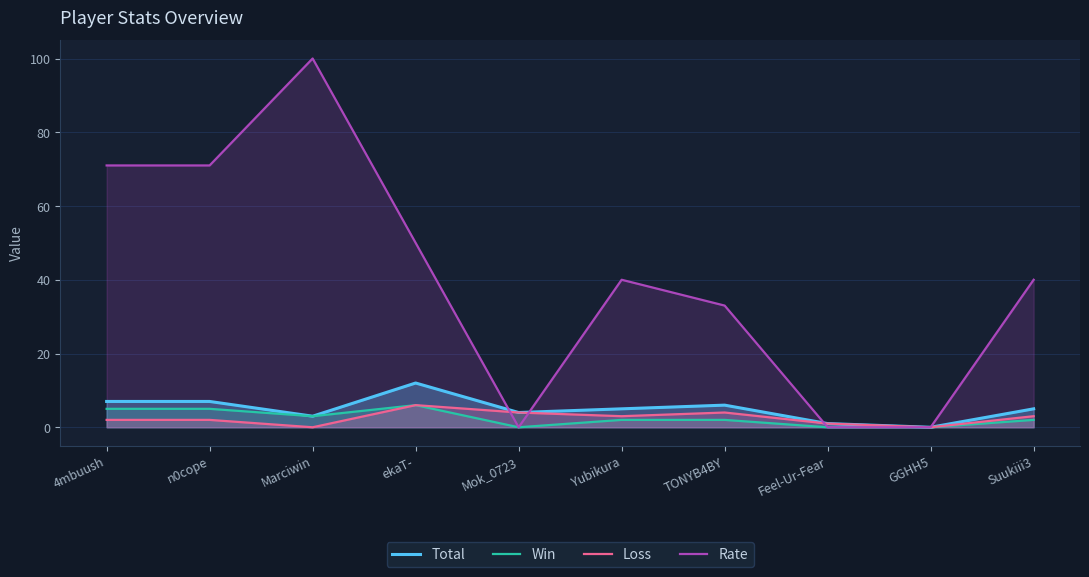

Which has a higher value, Marciwin or 4mbuush?

4mbuush